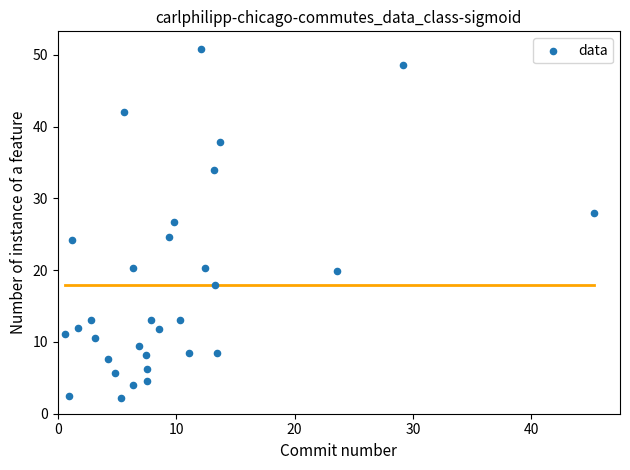

What Y value in the scatter plot is closest to 26?

26.7